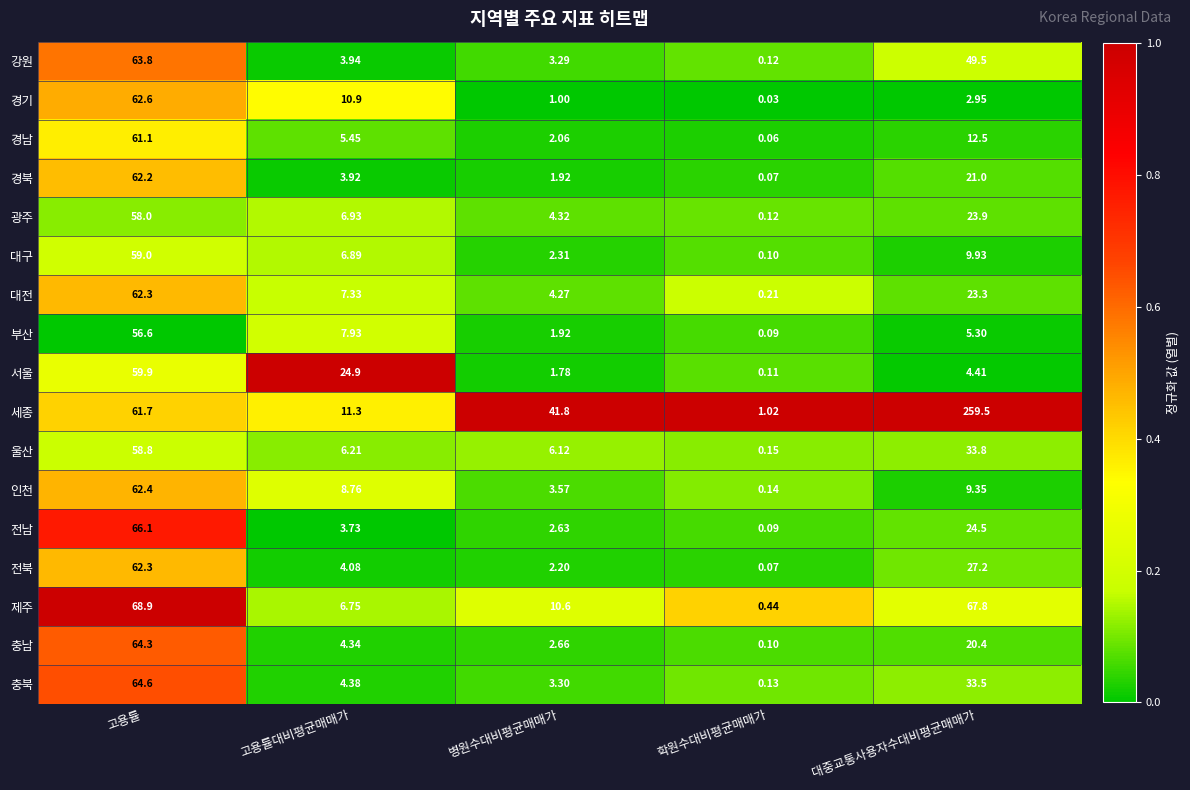

At which label does 대전 first exceed 7?

고용률